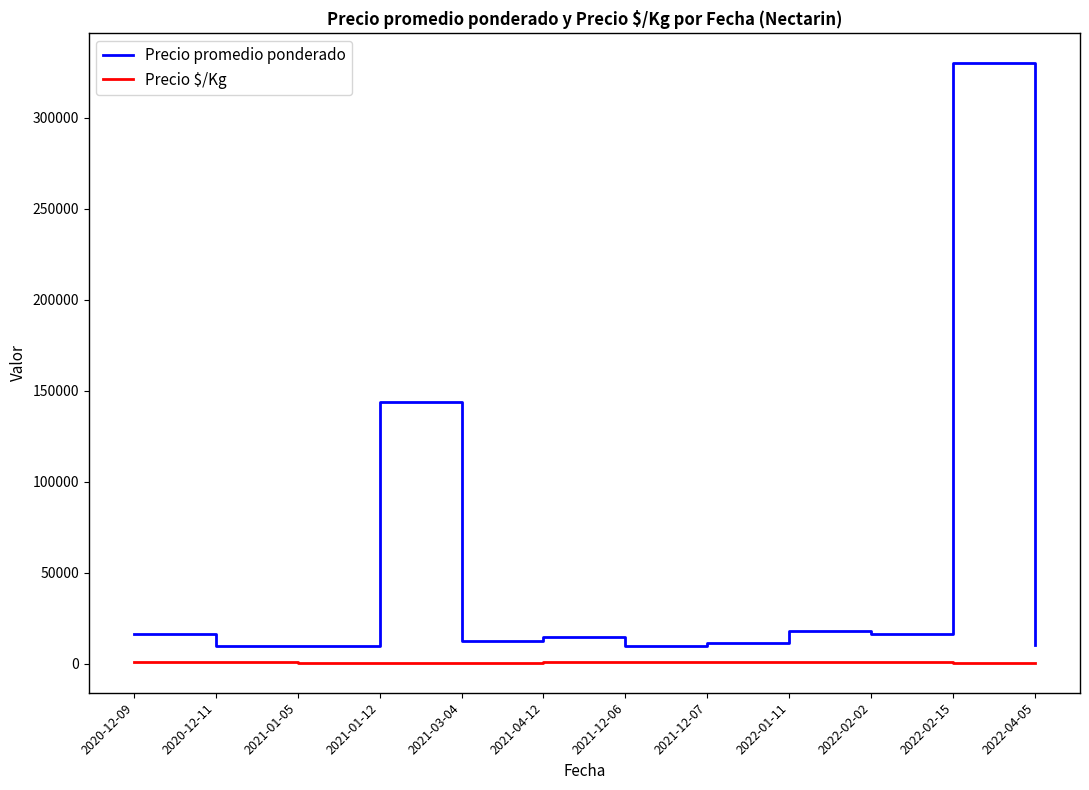

True or false: Precio promedio ponderado and Precio $/Kg cross at least once.

False